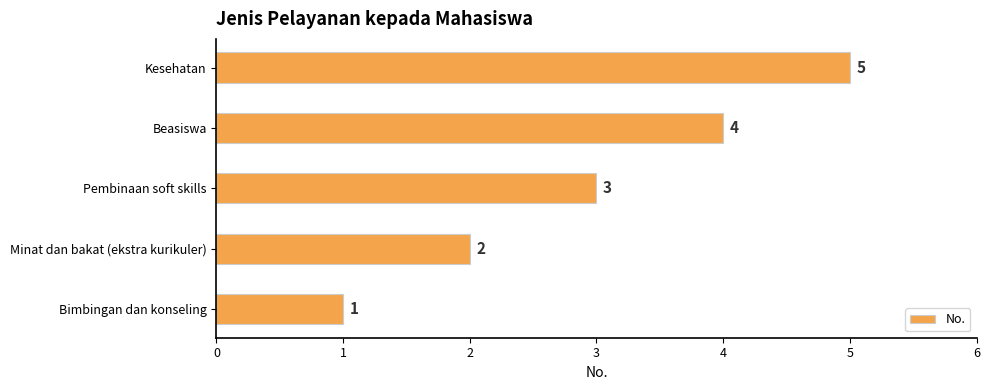

What is the ratio of the value at Bimbingan dan konseling to the value at Pembinaan soft skills?

0.3